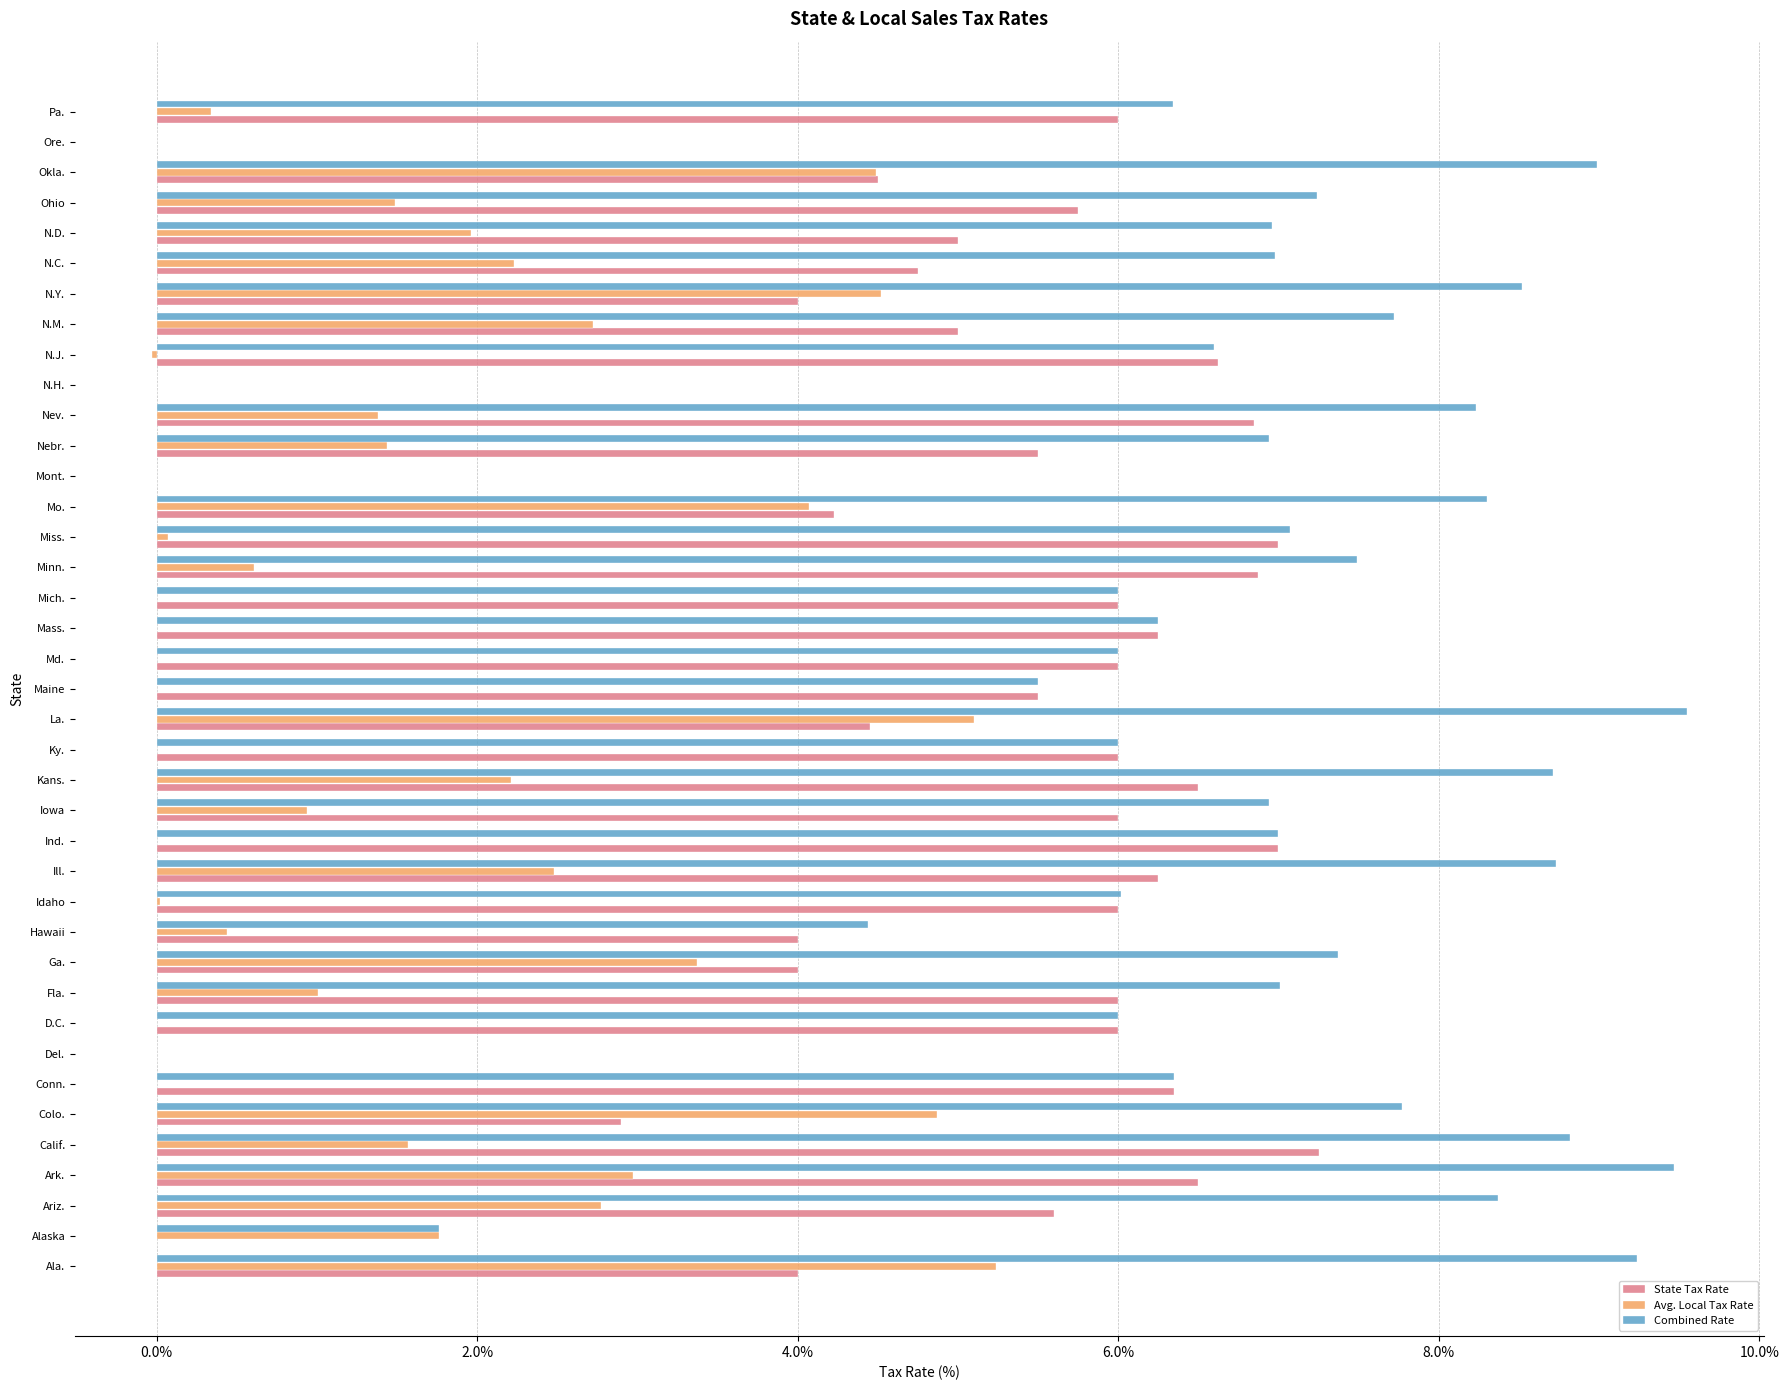

What is the highest value of the Avg. Local Tax Rate series?

5.2